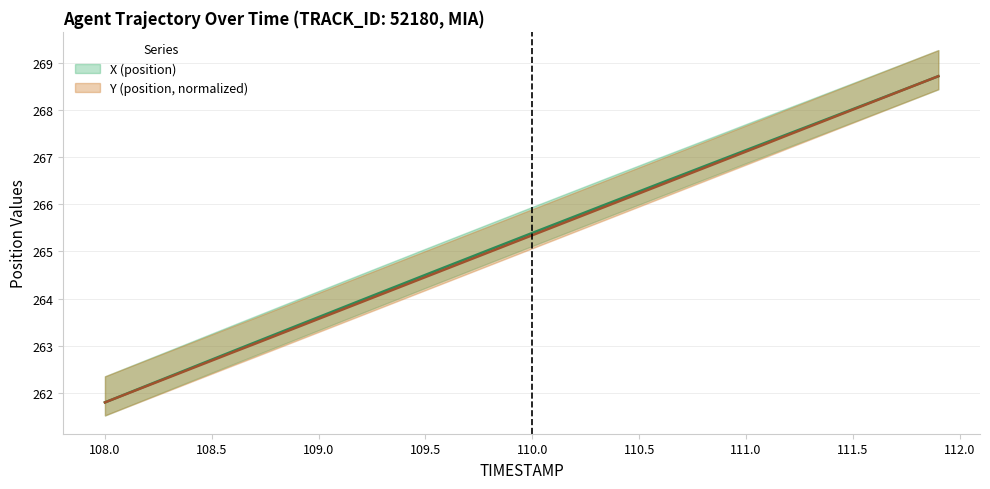

What position from the right is 111.1?

9